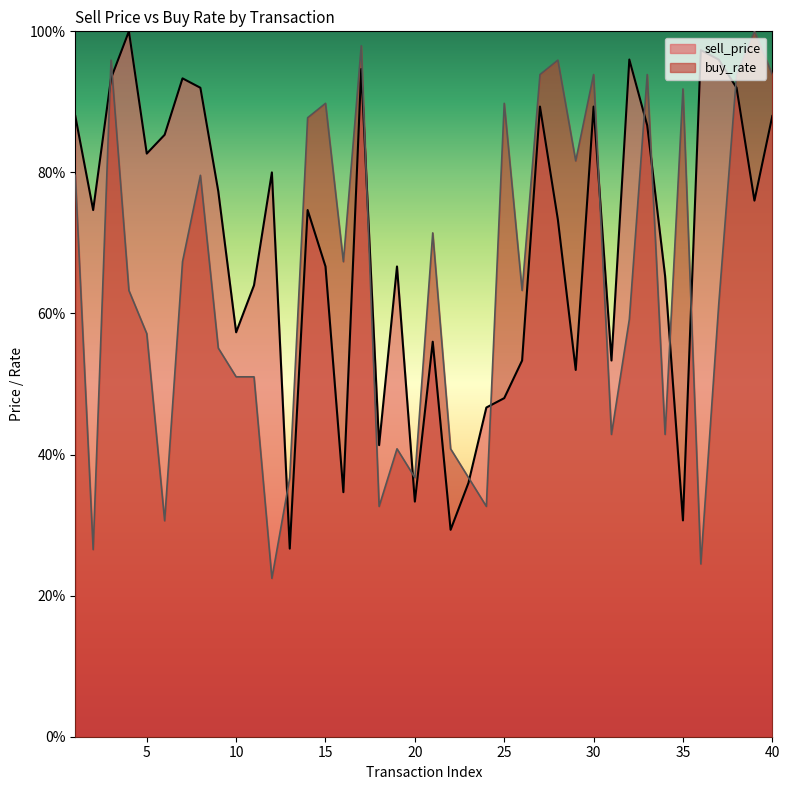

What is the value of the sell_price point at the 19th from the left?

66.7